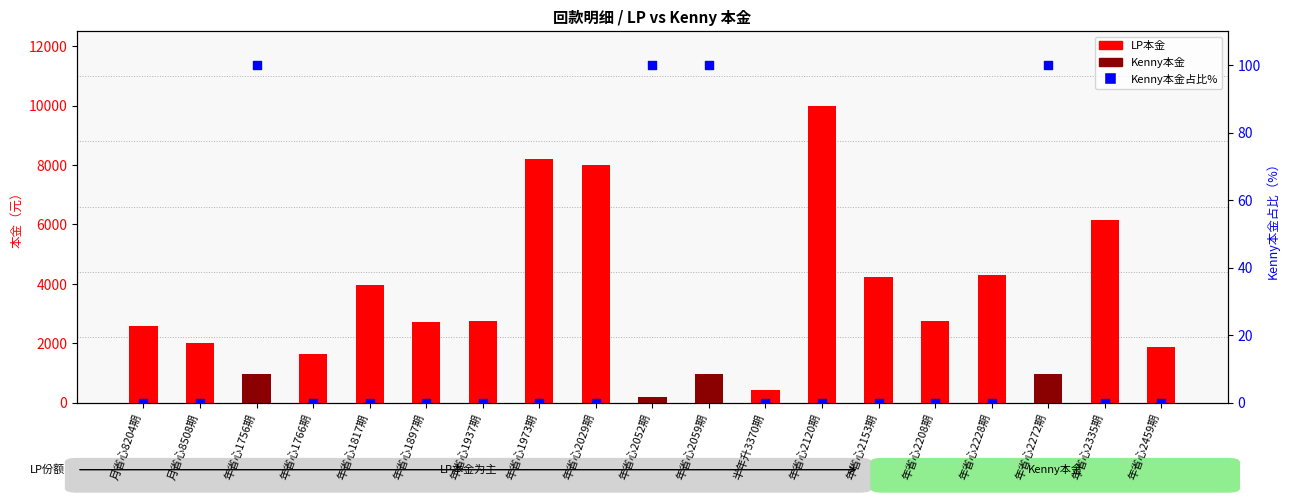

What is the total value across all series at 月省心8508期?

2000.0